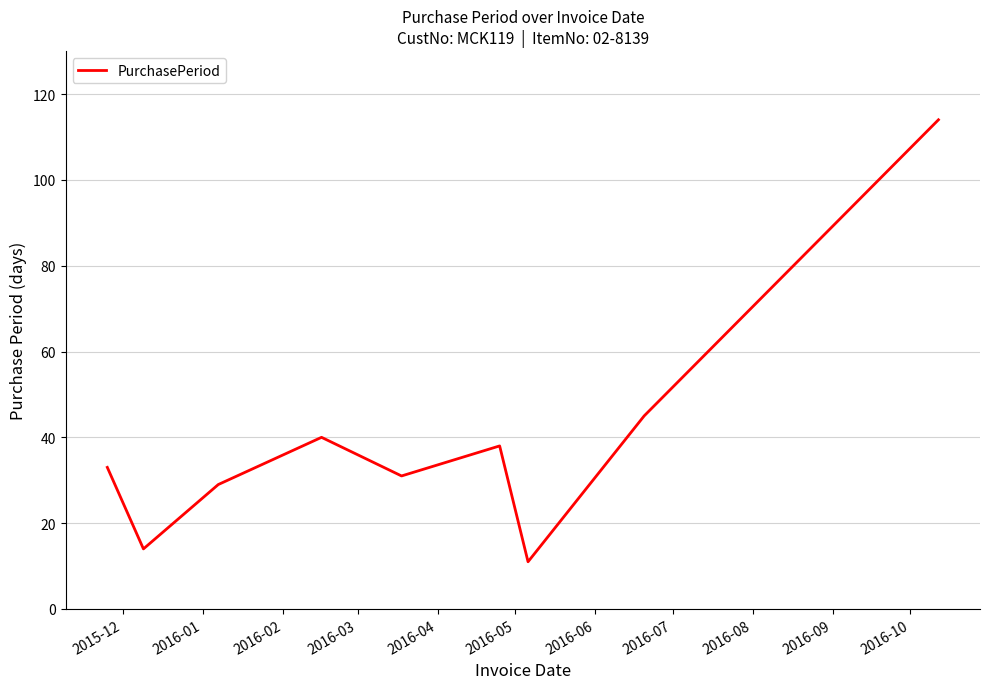

How many distinct data groups are displayed?

1